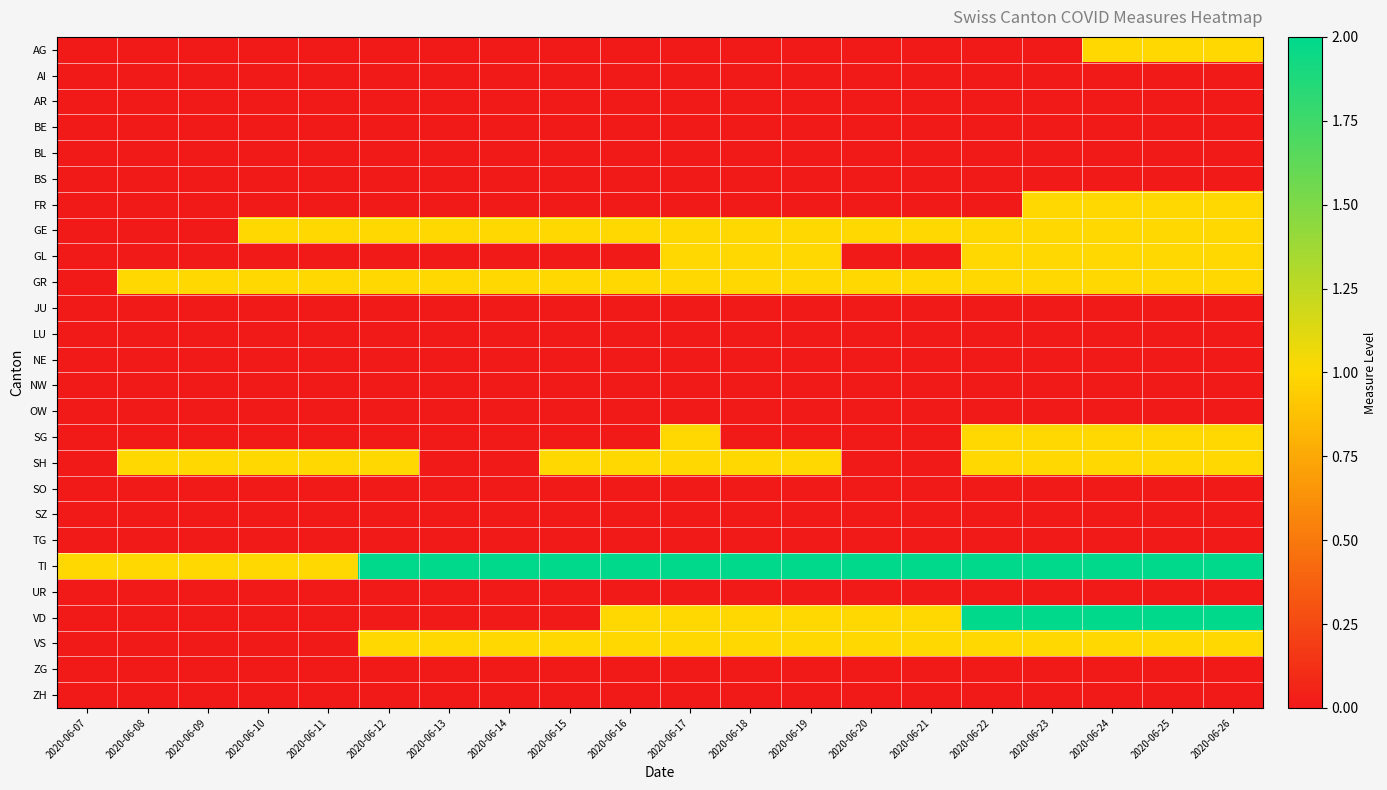

Which series has the largest total across all categories?

TI